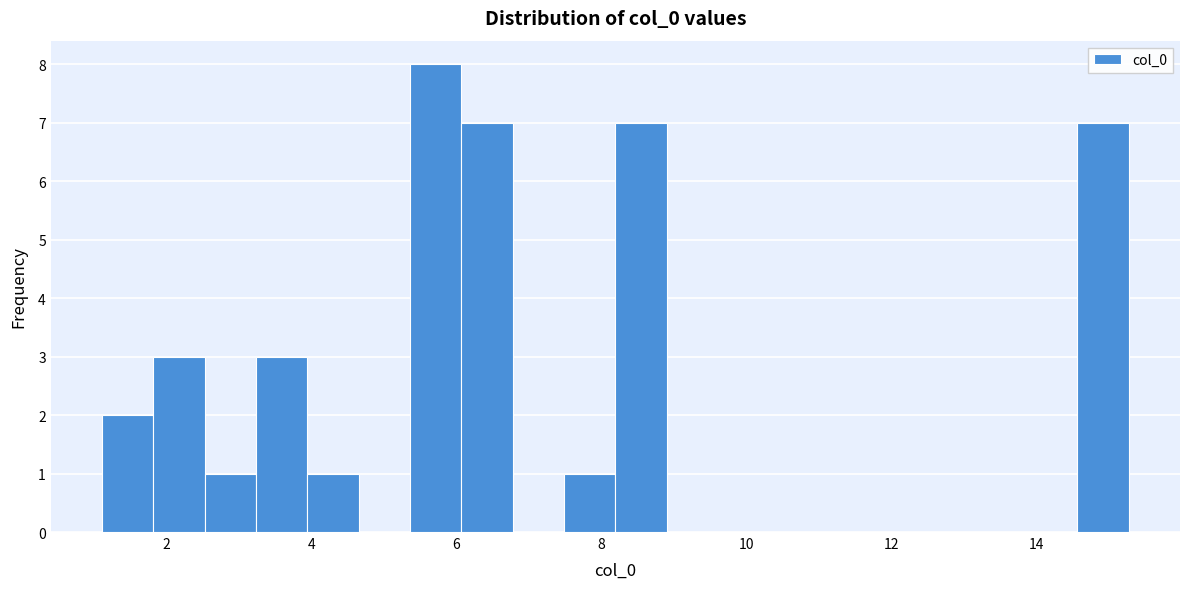

Around what value on the x-axis is the tallest bar? Give the approximate position of its centre, as read against the axis.

5.8